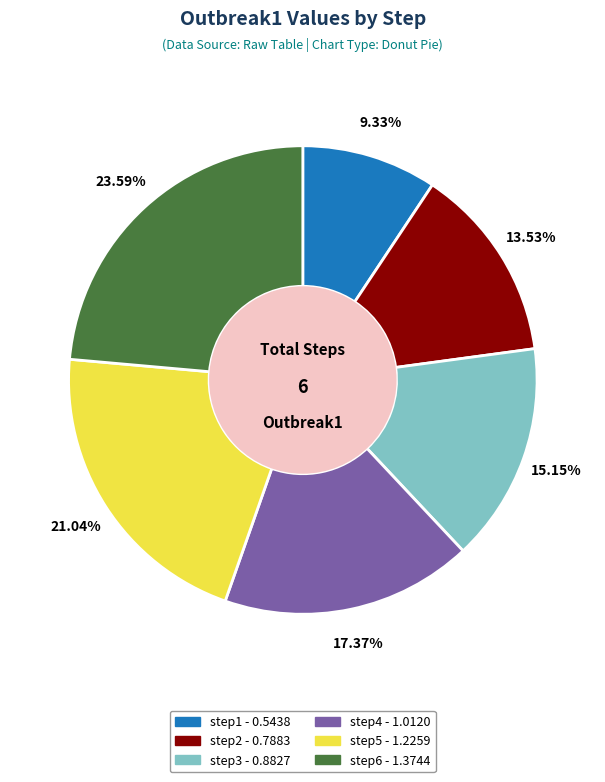

True or false: step4 accounts for 23% of the total.

False